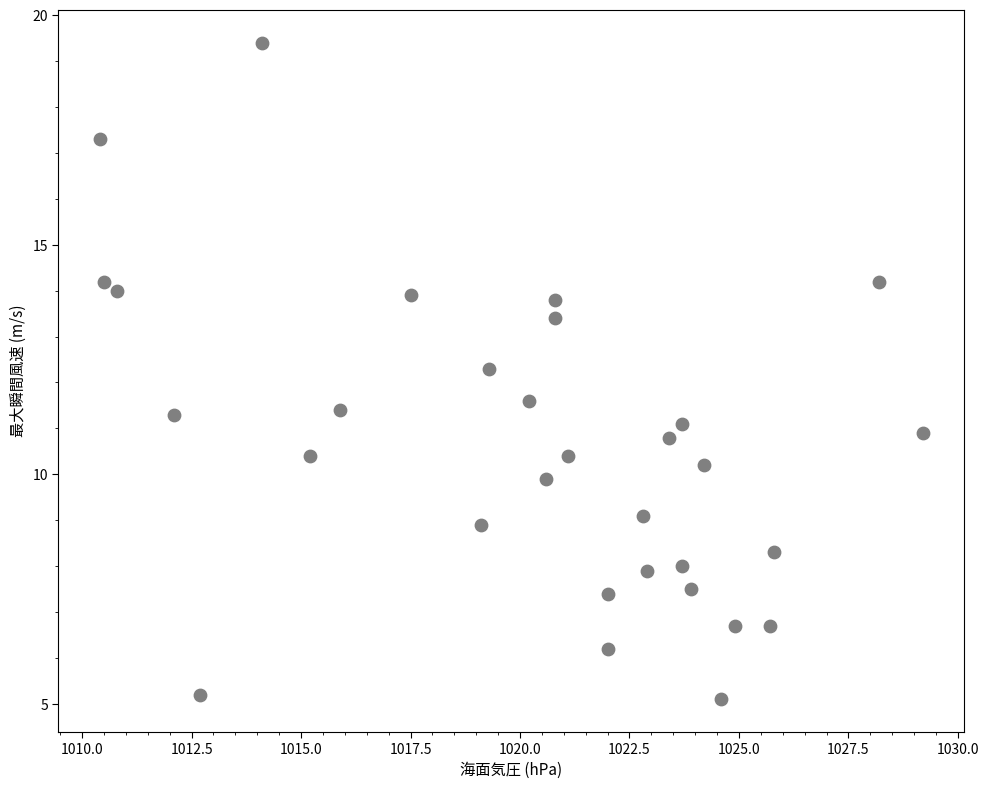

What is the range of X values (max minus min)?

18.8